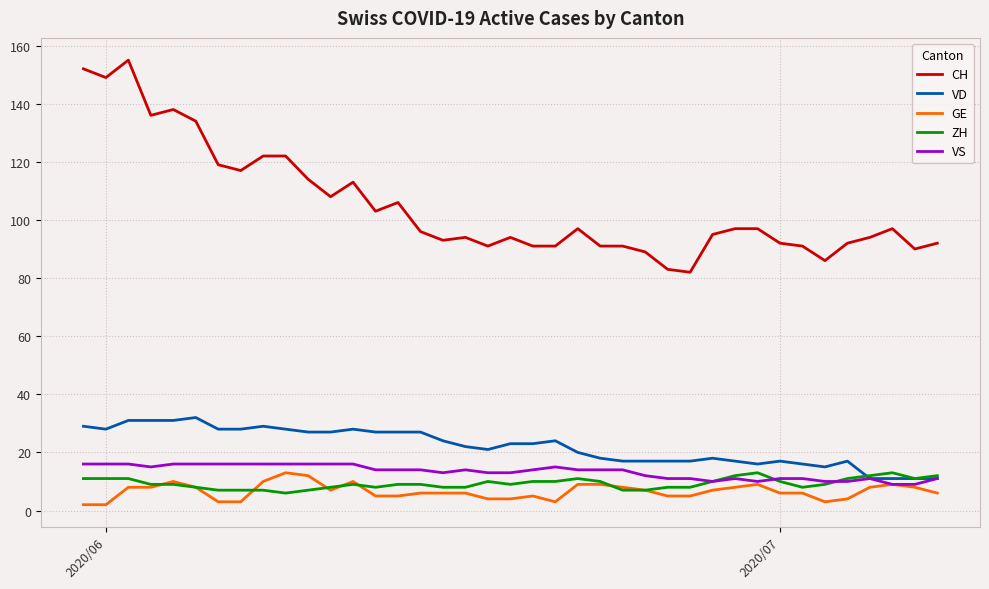

True or false: CH and GE cross at least once.

False